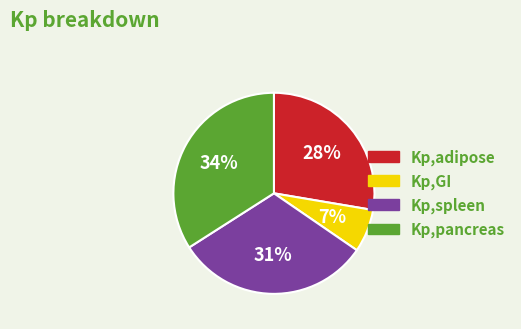

Count the number of slices in the pie.

4